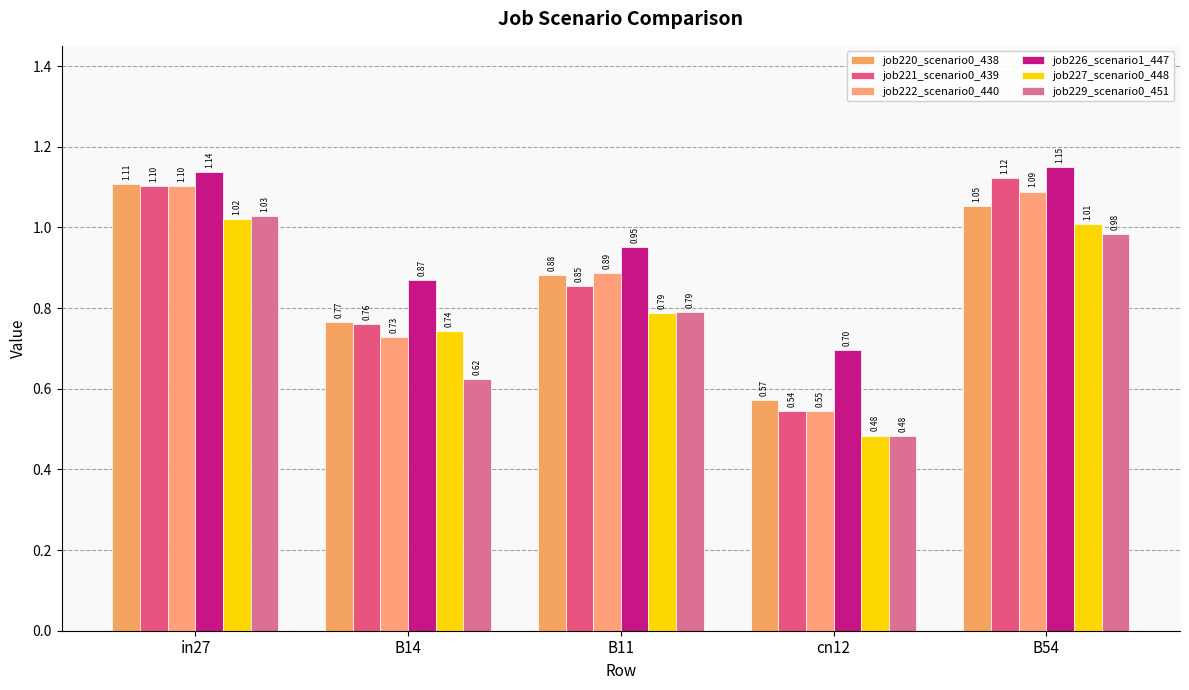

At how many categories does at least one series exceed 0?

5